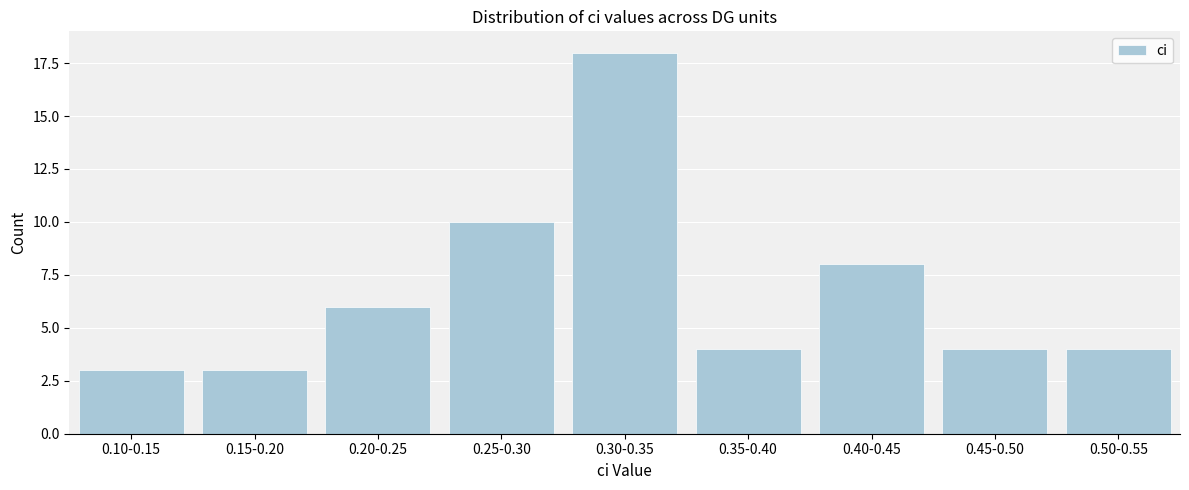

Reading left to right, extract all data points from this chart.

3	3	6	10	18	4	8	4	4